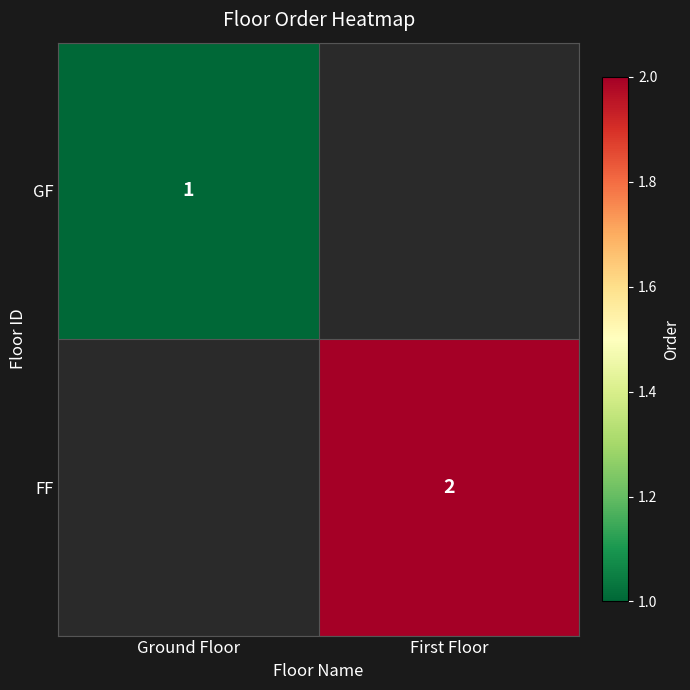

Which category has the lowest value across all series?

Ground Floor